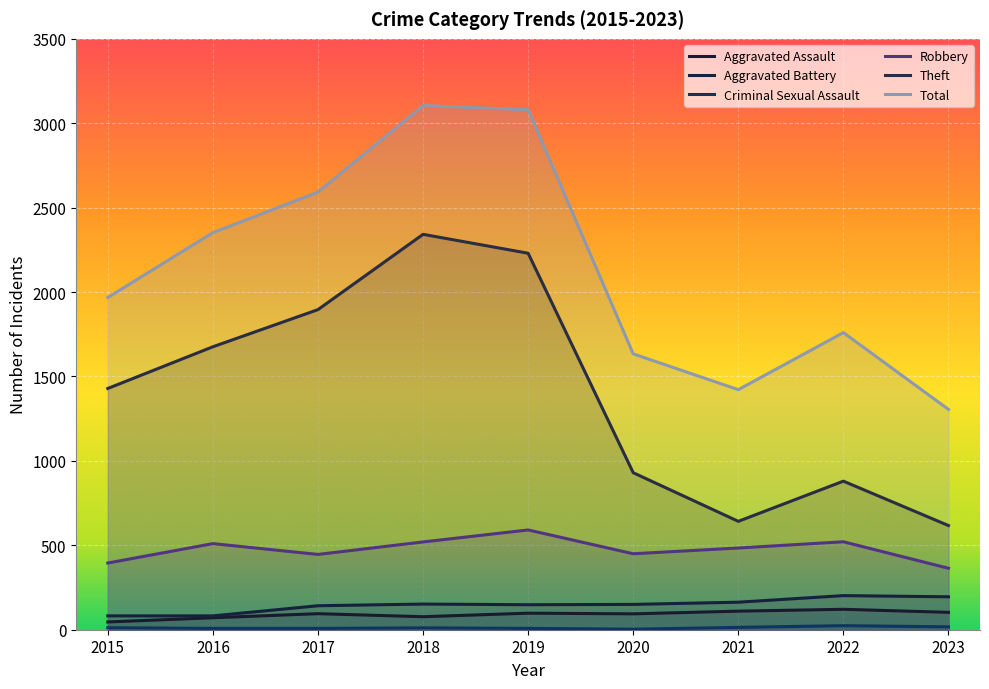

The value of Robbery at 2015 is 395. True or false?

True